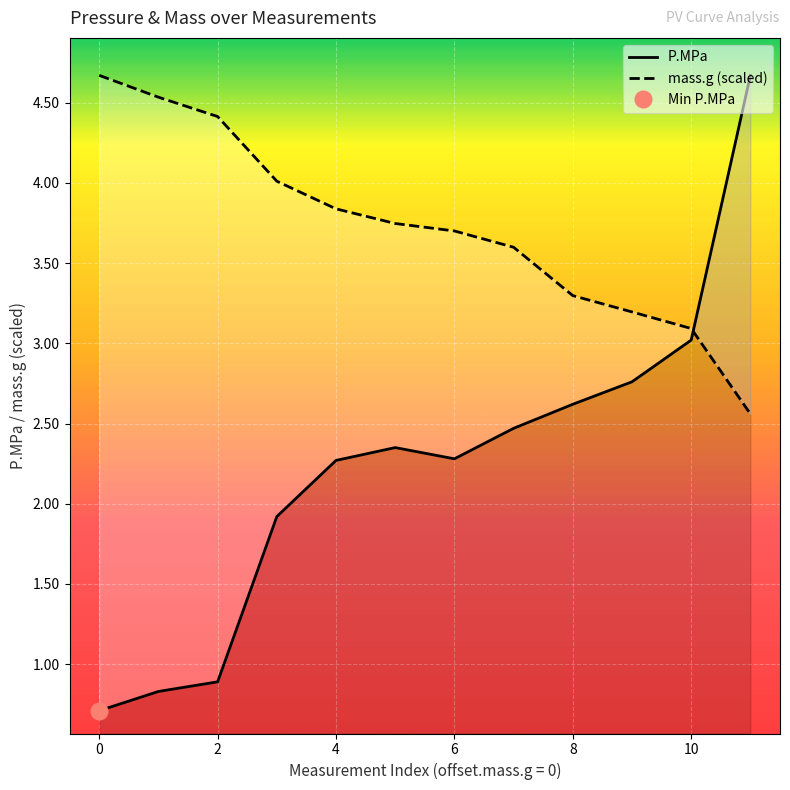

Where do P.MPa and mass.g (scaled) first cross each other?

10 and 11